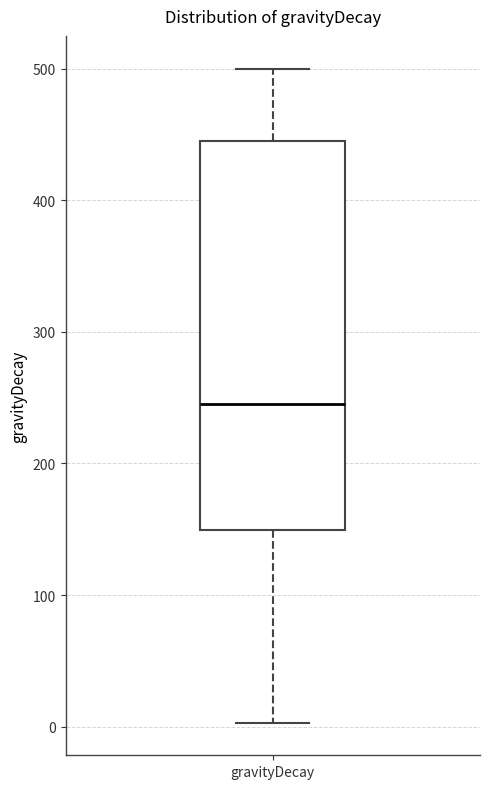

Read this box plot against the y-axis: the position of the median line, the range covered by the box, and the ends of both whiskers. The values are not printed on the chart, so give them approximately, as read against the axis.

median 240, box 150 to 440, whiskers 0 to 500